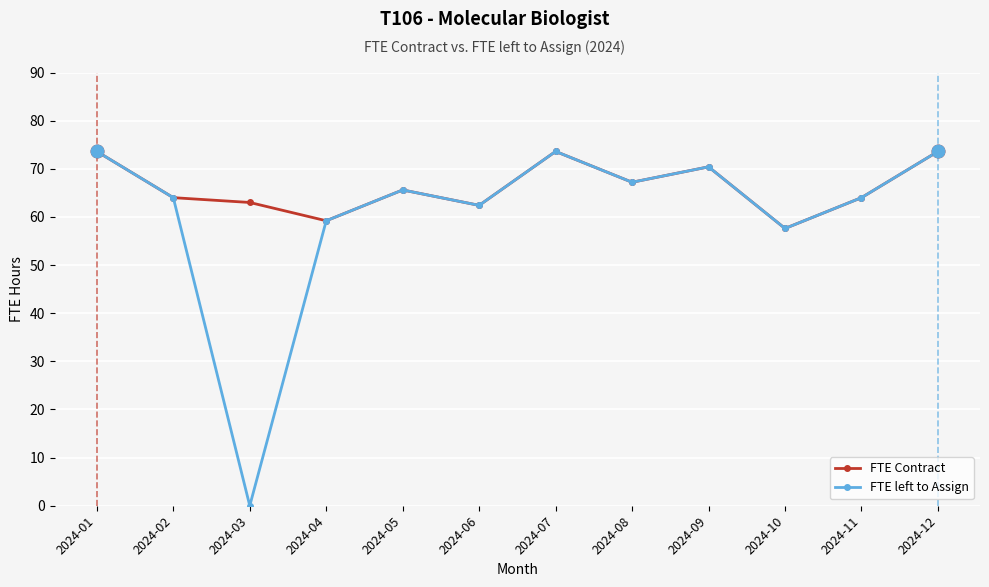

The value of FTE left to Assign at 2024-03 is 0.0. True or false?

True